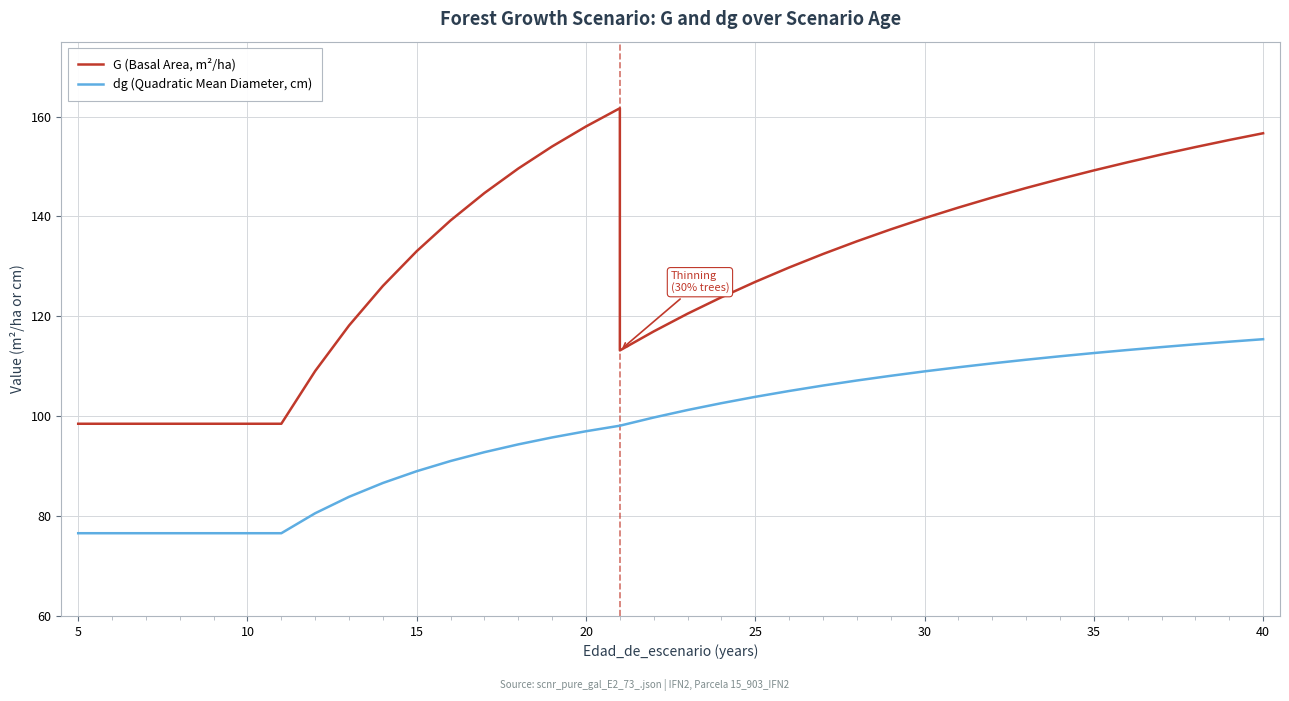

Reading right to left, what are all the values shown in this chart?

G (Basal Area, m²/ha): 156.7	155.3	153.9	152.4	150.8	149.2	147.5	145.7	143.8	141.8	139.7	137.4	135.0	132.5	129.8	126.9	123.8	120.5	117.0	113.2	161.7	158.0	154.0	149.6	144.7	139.2	133.1	126.1	118.2	109.0	98.5	98.5	98.5	98.5	98.5	98.5	98.5
dg (Quadratic Mean Diameter, cm): 115.4	114.9	114.4	113.8	113.3	112.7	112.0	111.3	110.6	109.8	109.0	108.1	107.2	106.1	105.0	103.9	102.6	101.2	99.7	98.1	98.1	97.0	95.8	94.4	92.8	91.0	89.0	86.6	83.9	80.6	76.6	76.6	76.6	76.6	76.6	76.6	76.6